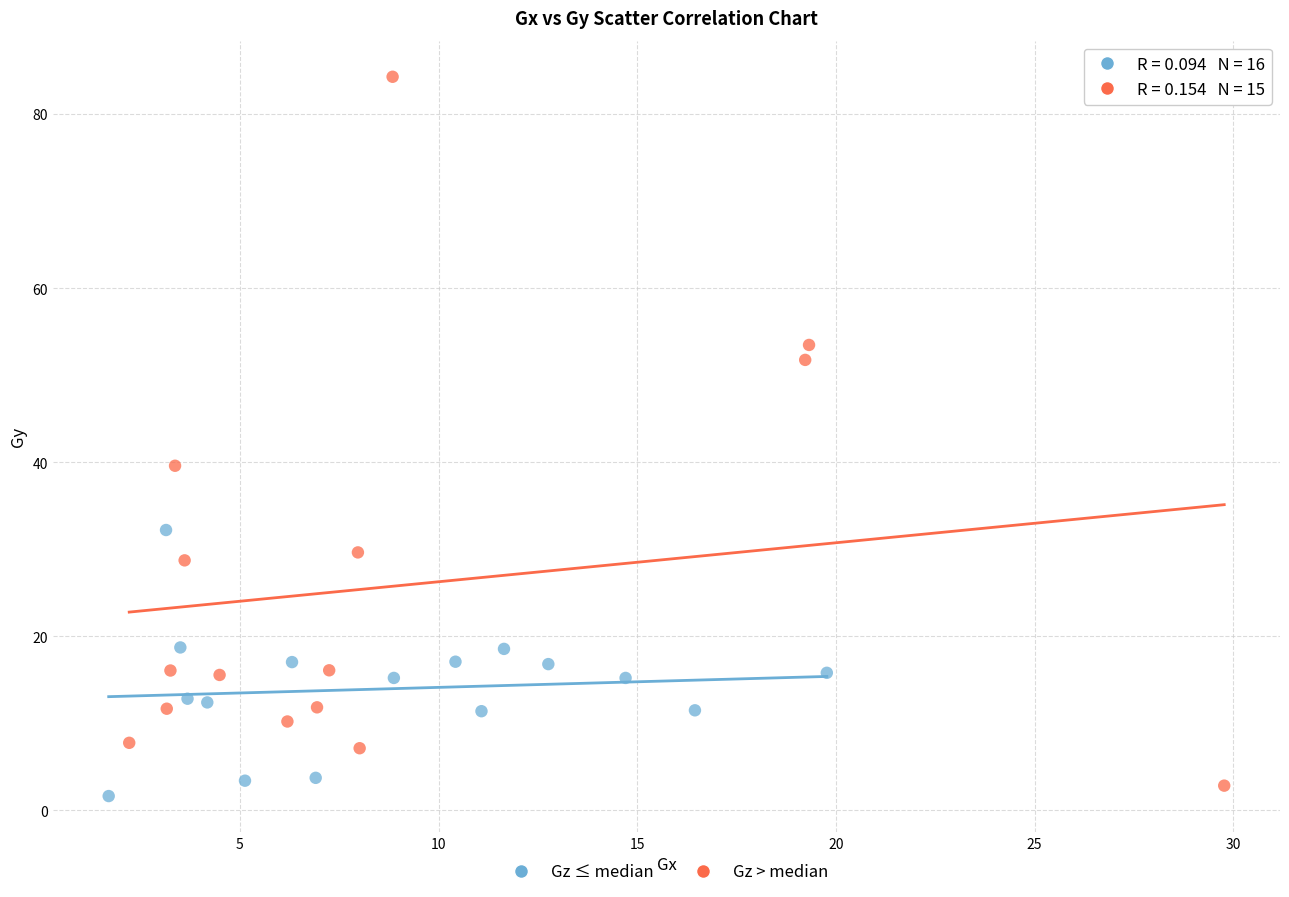

Which series reaches the maximum Y coordinate?

Gz > median